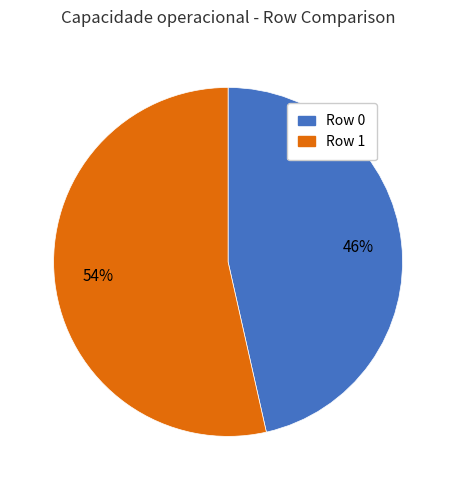

To the nearest percent, what is the average slice percentage?

50%